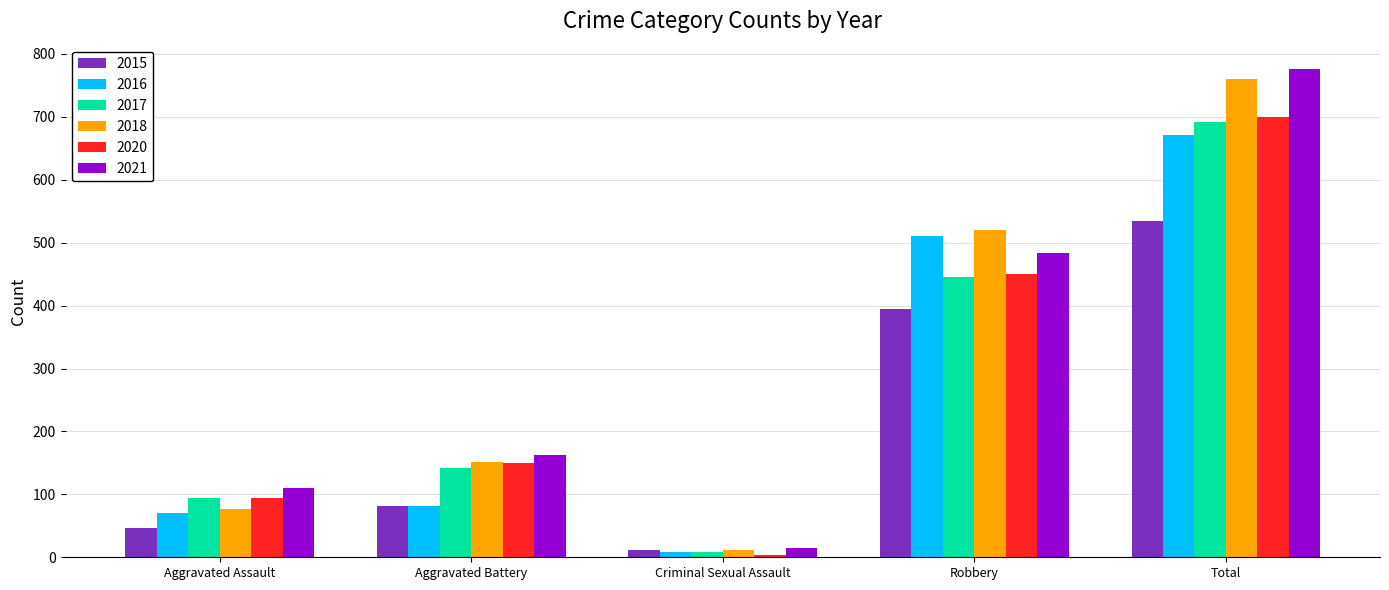

Which series changed the most between Aggravated Assault and Robbery?

2018